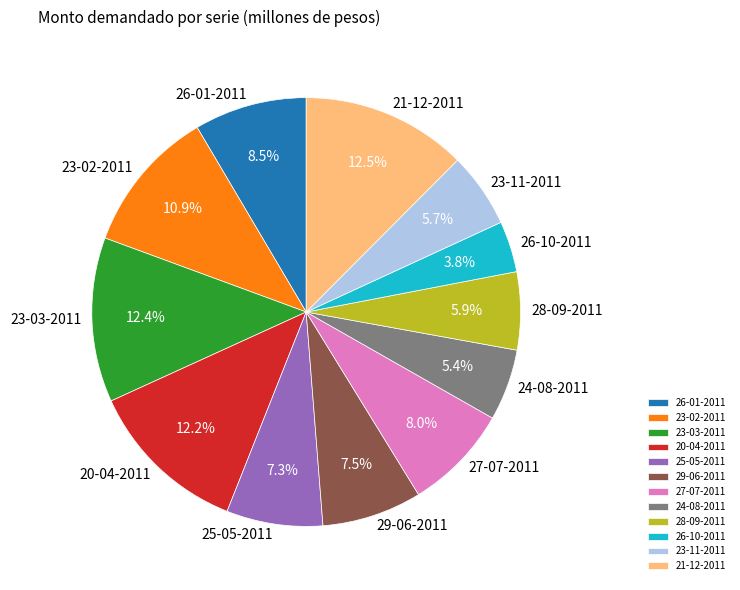

Does 26-10-2011 account for over 50% of the chart?

No